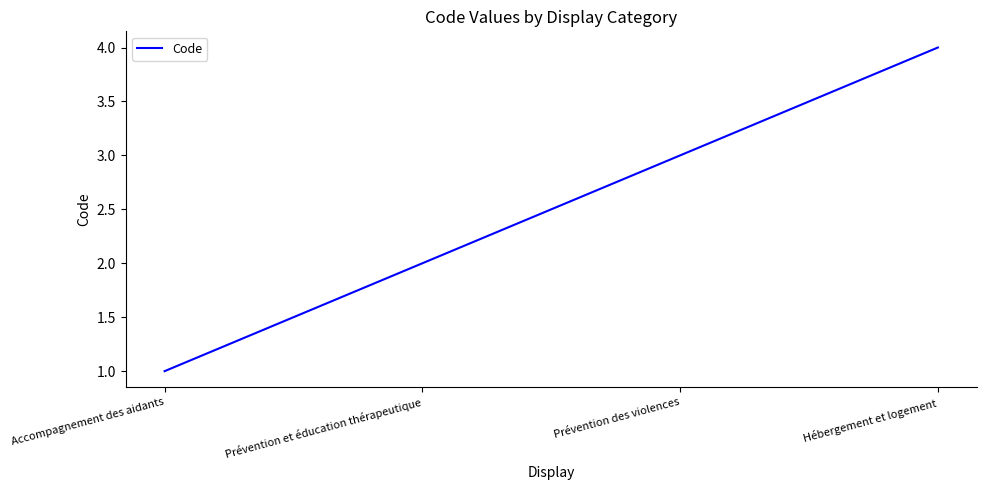

Which category has the highest value across all series?

Hébergement et logement